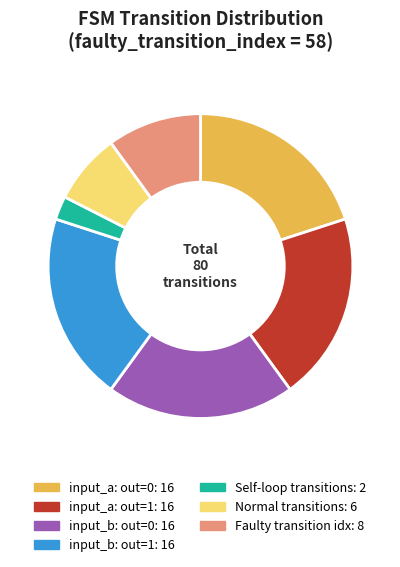

Is there a majority slice in this chart?

No